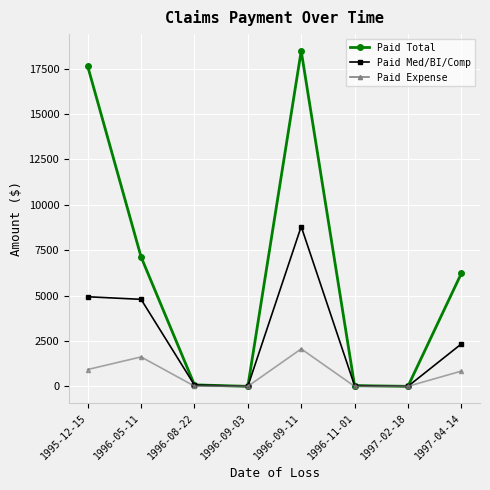

Which series has the largest range (max minus min)?

Paid Total